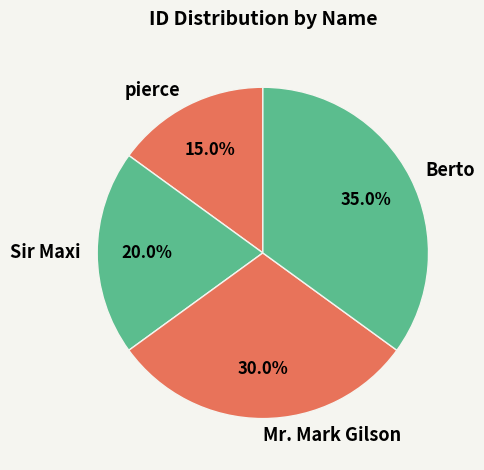

What is the ratio of the value at pierce to the value at Mr. Mark Gilson?

0.5